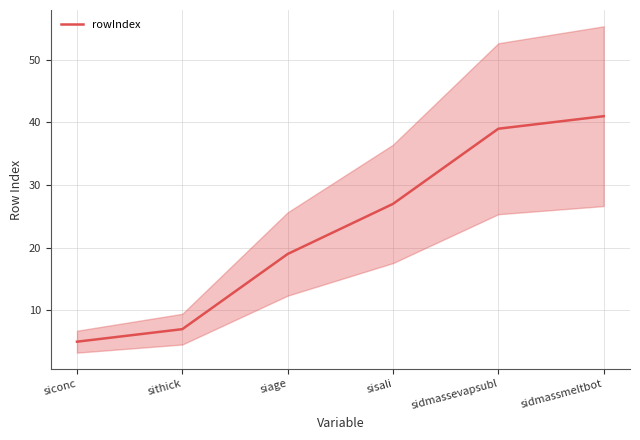

Reading left to right, what are all the values shown in this chart?

5	7	19	27	39	41